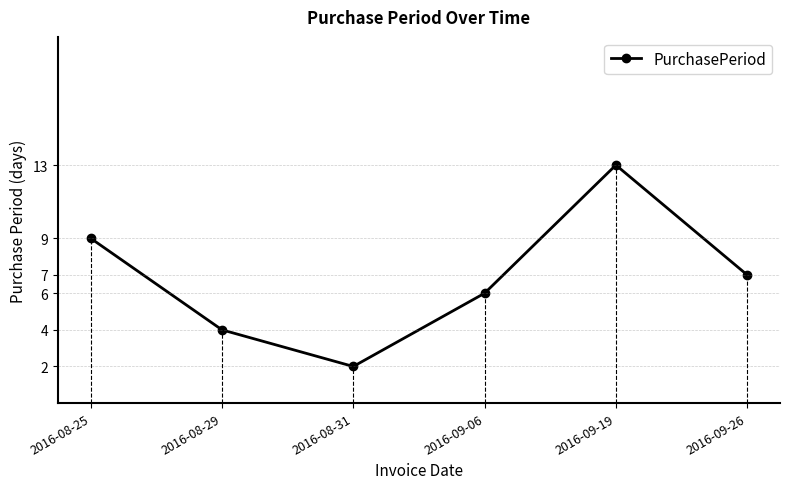

Read the value at 2016-08-31.

2